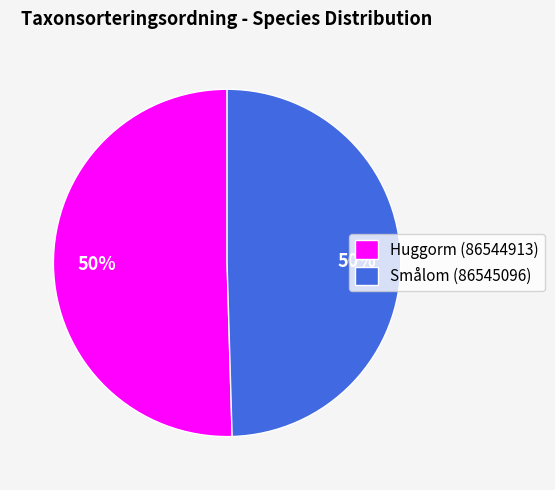

True or false: Huggorm (86544913) accounts for 43% of the total.

False